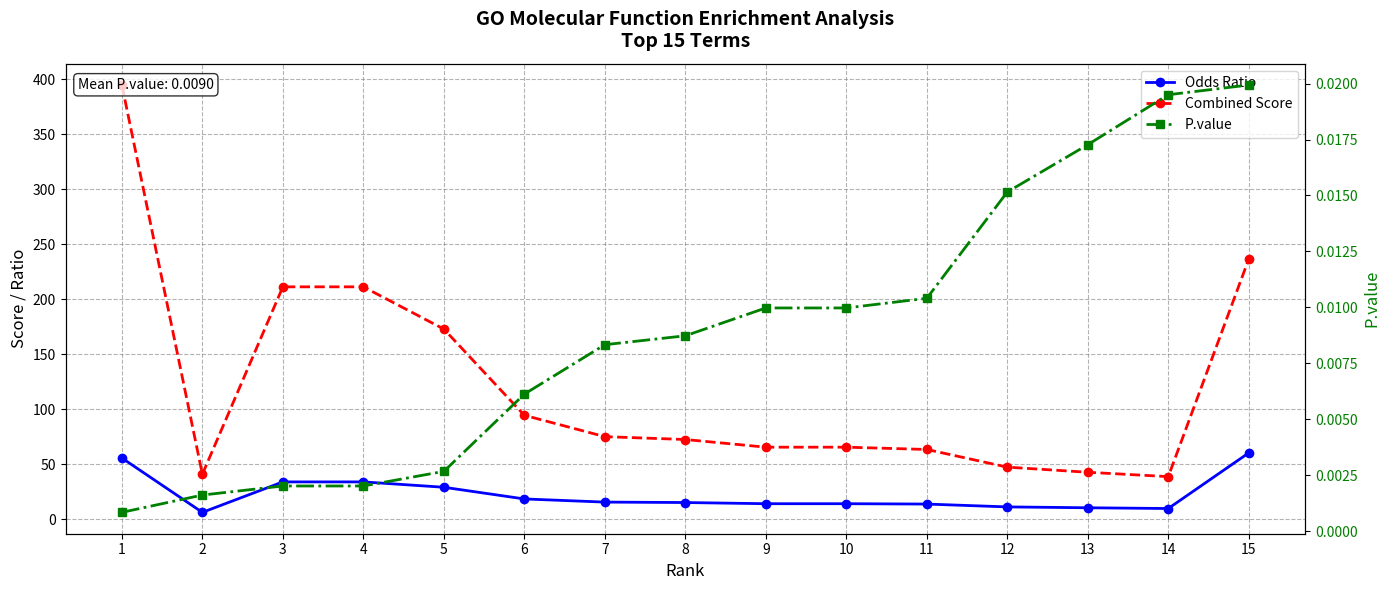

Between 6 and 11, which series saw the biggest shift?

Combined Score